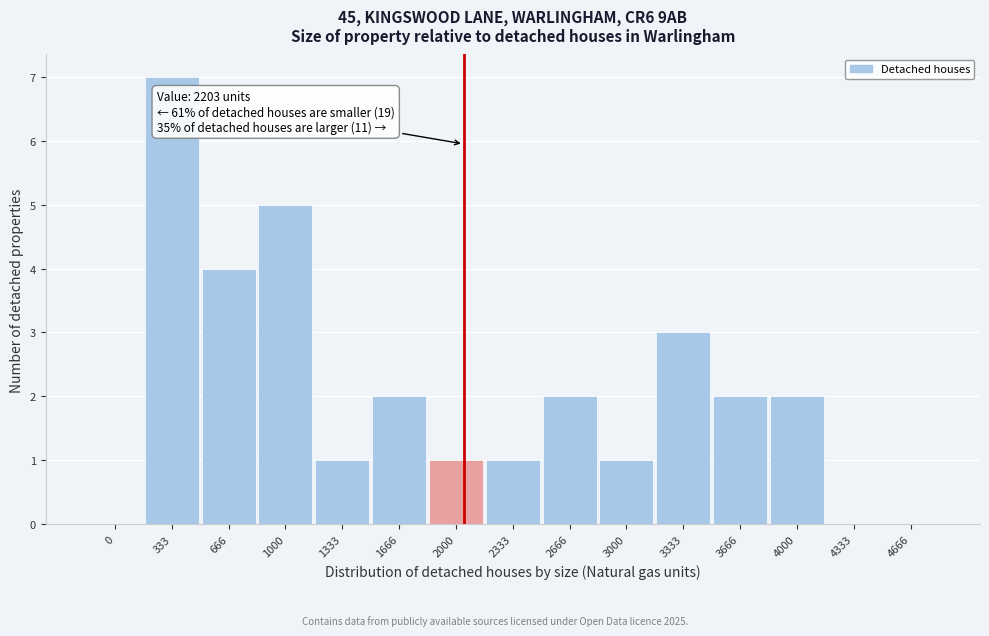

Reading left to right, what are all the values shown in this chart?

0=0	333=7	666=4	1000=5	1333=1	1666=2	2000=1	2333=1	2666=2	3000=1	3333=3	3666=2	4000=2	4333=0	4666=0